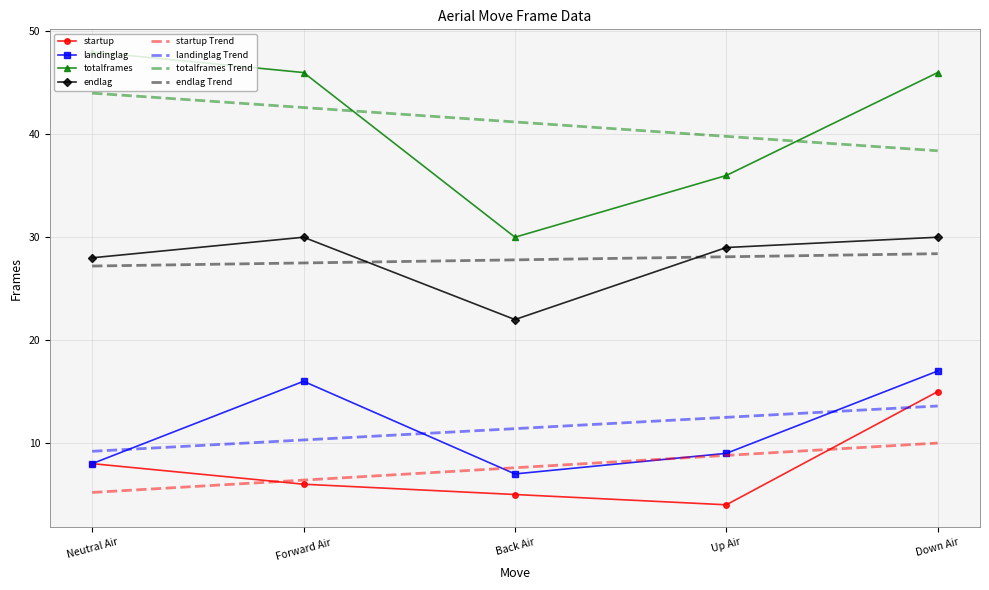

What position from the left is Back Air?

3